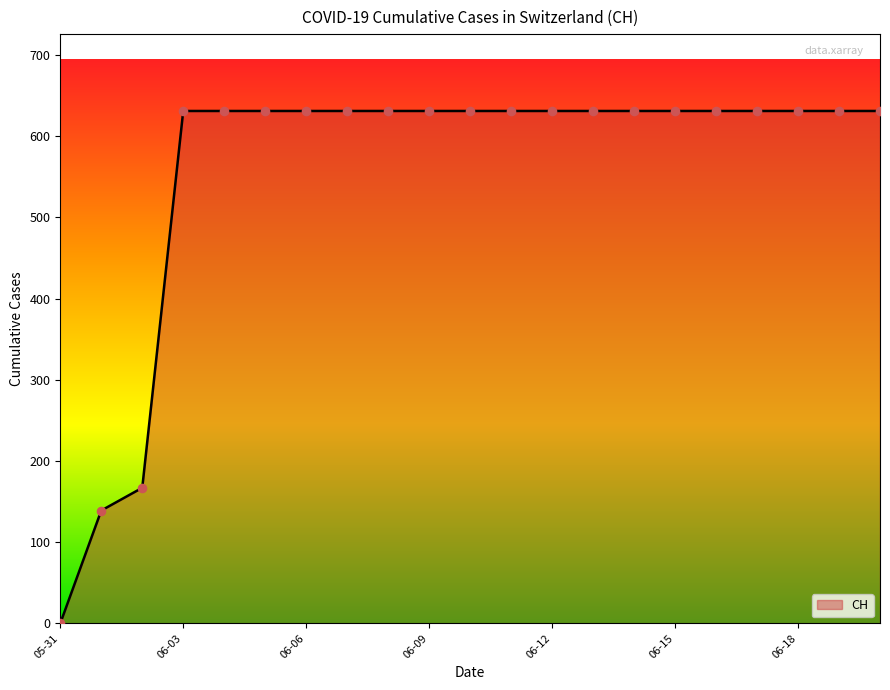

What is the difference between the maximum and minimum values?

631